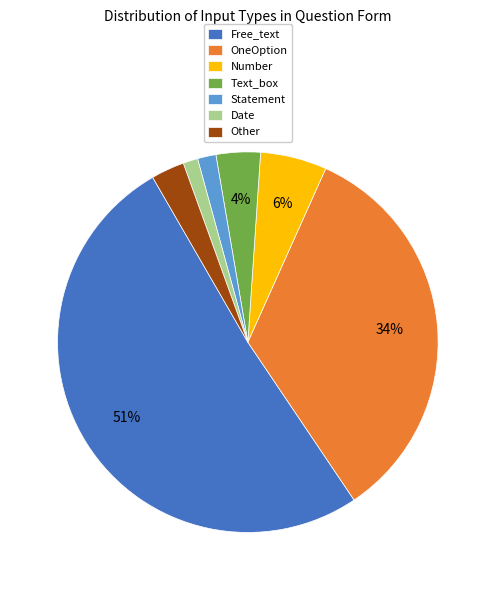

What percentage is the Text_box slice, to the nearest percent?

4%